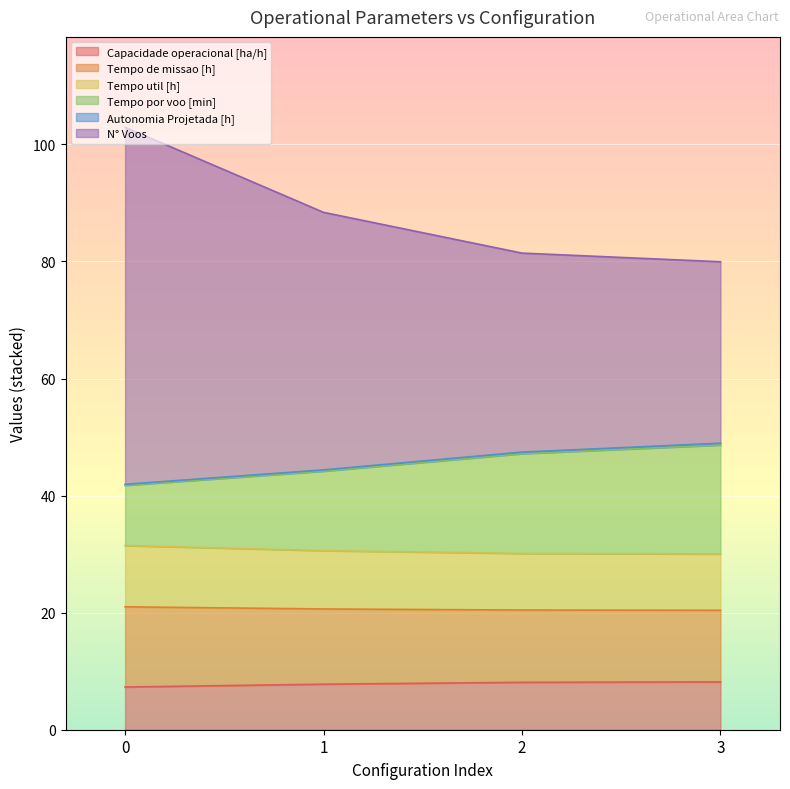

What is the maximum value for Capacidade operacional [ha/h]?

8.2